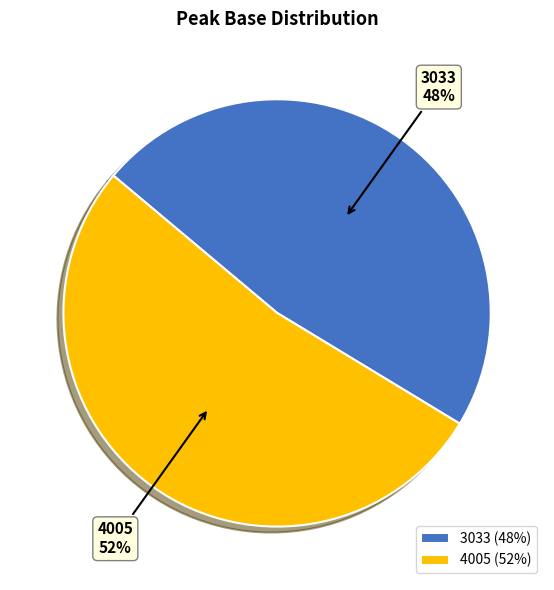

How many slices are in this pie chart?

2